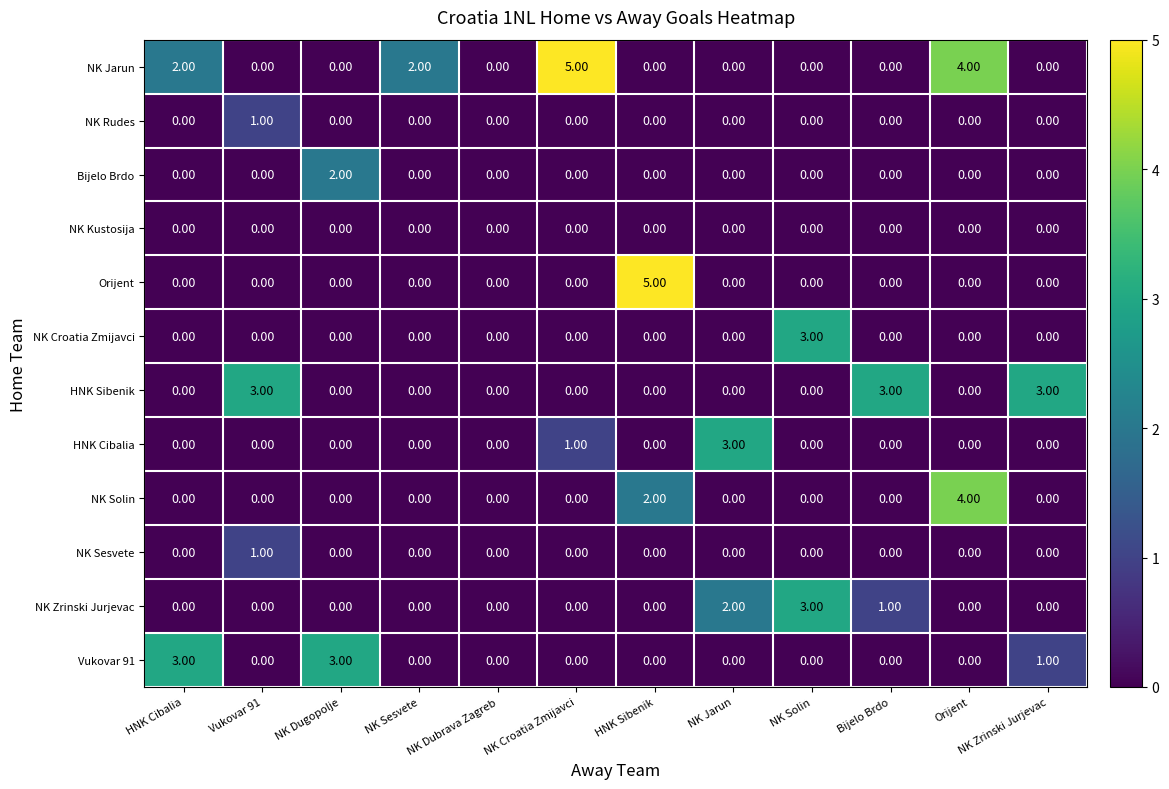

What is the spread (max minus min) of values at NK Dugopolje?

3